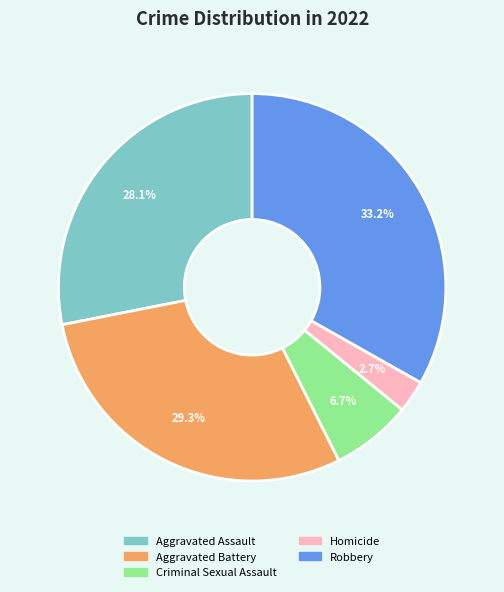

Which slice is the largest?

Robbery